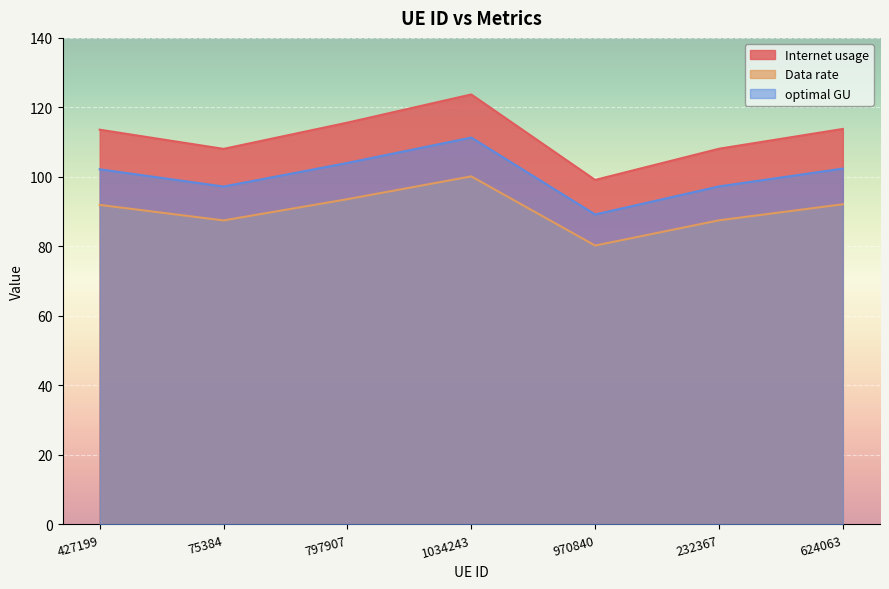

Where is the first local minimum for optimal GU?

75384